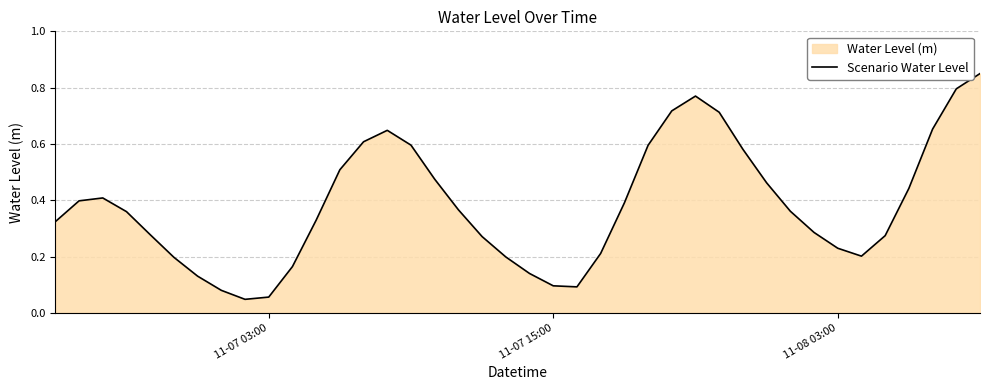

What is the difference between the maximum and minimum values?

0.8